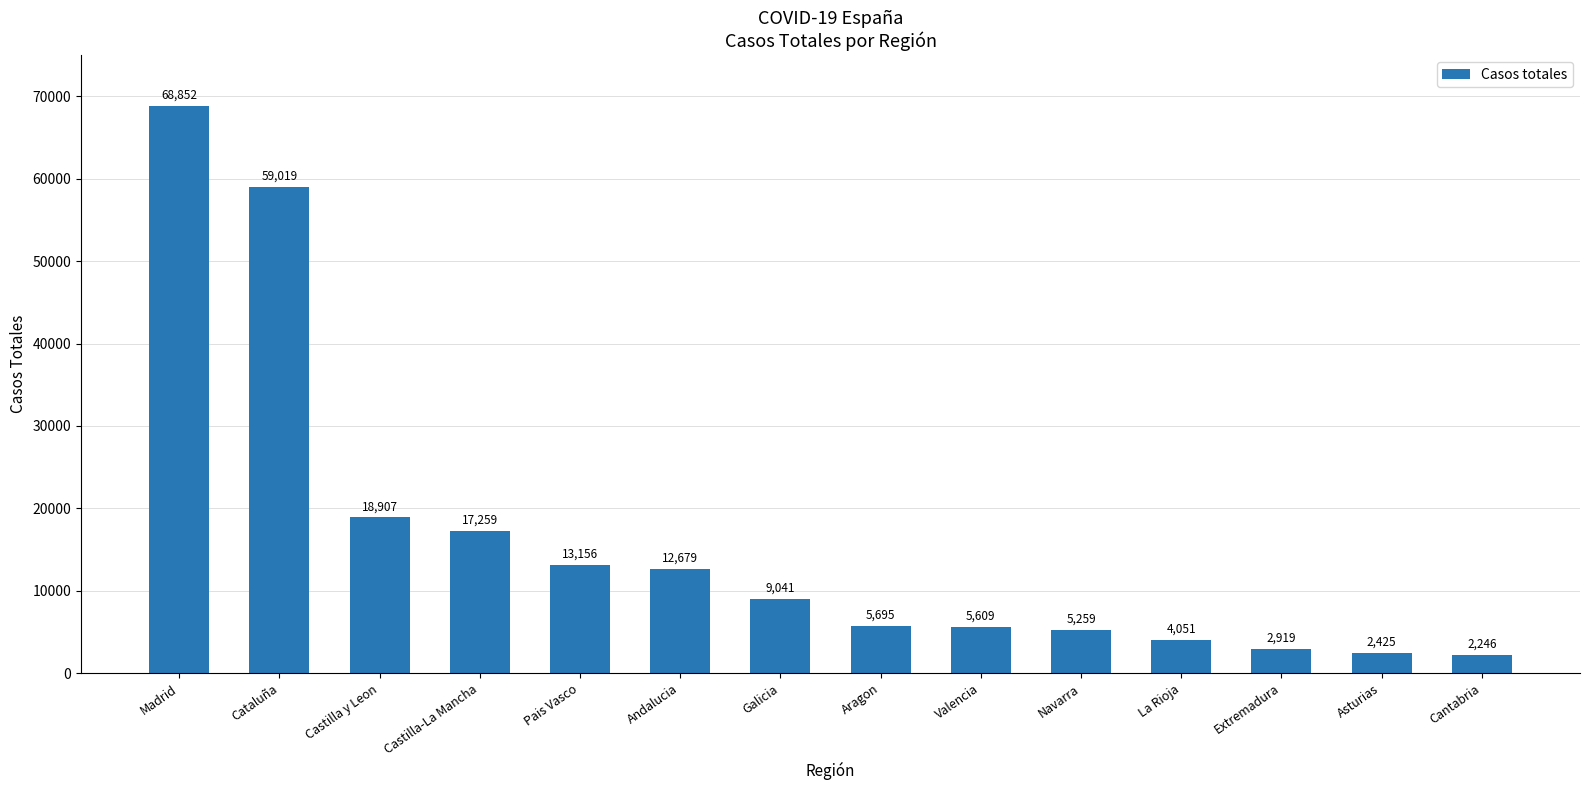

The value at Valencia is 5609. True or false?

True